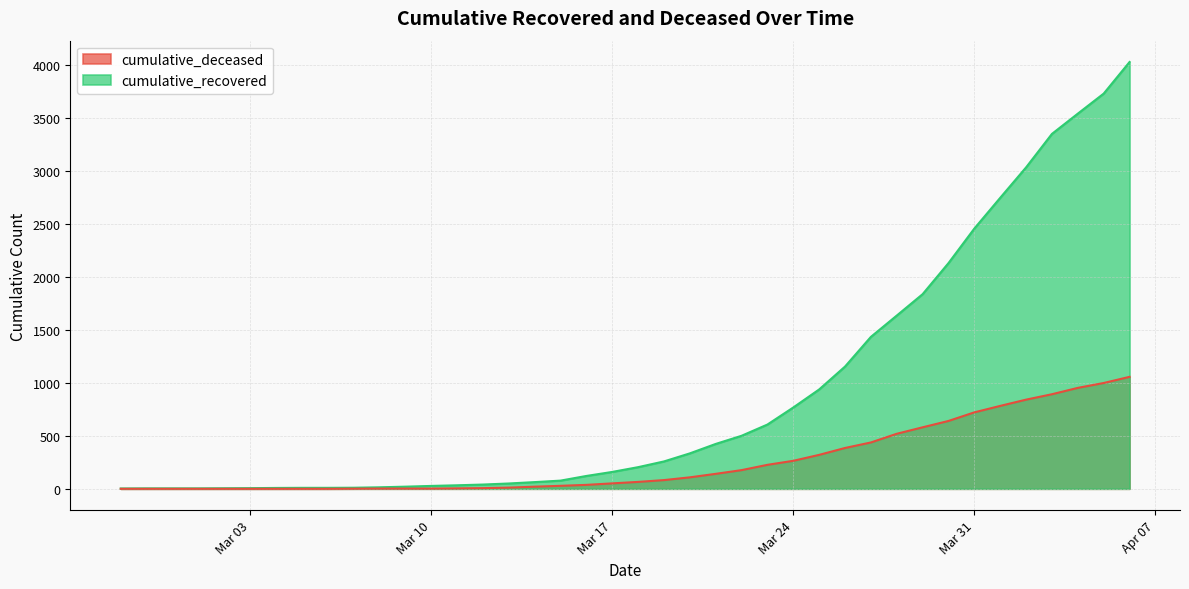

Where does the cumulative_recovered series first go above 204?

2020-03-19